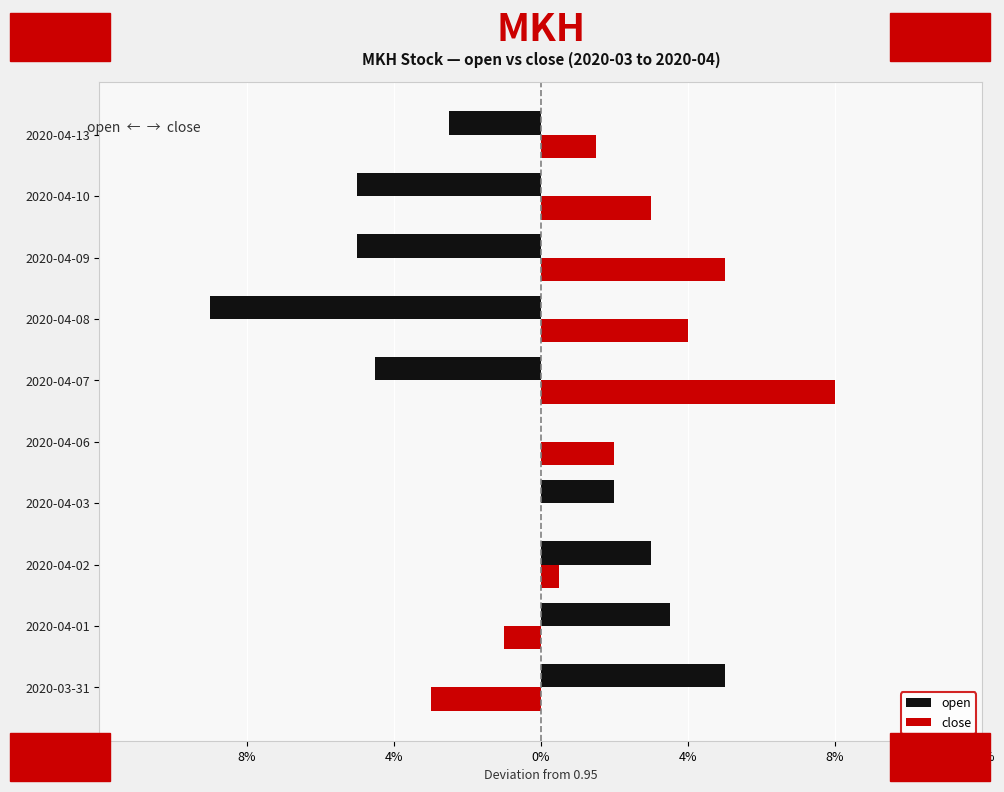

What are all the series names shown in the legend?

open, close